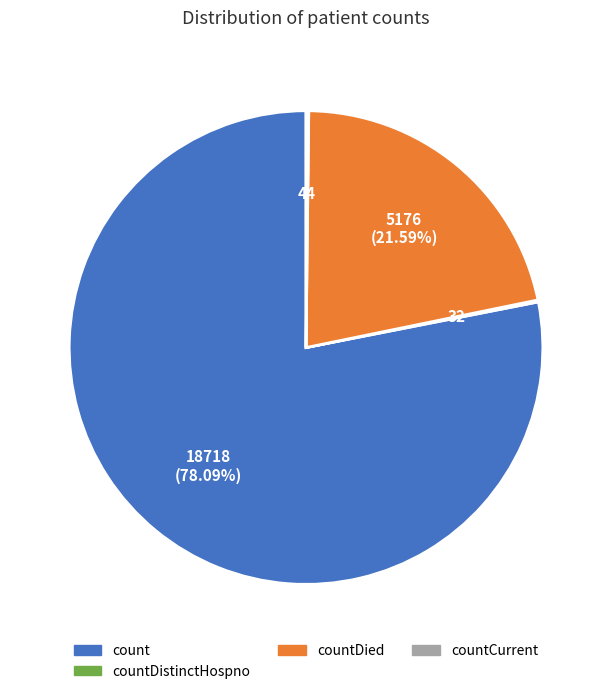

Is there any slice that represents more than half of the pie?

Yes